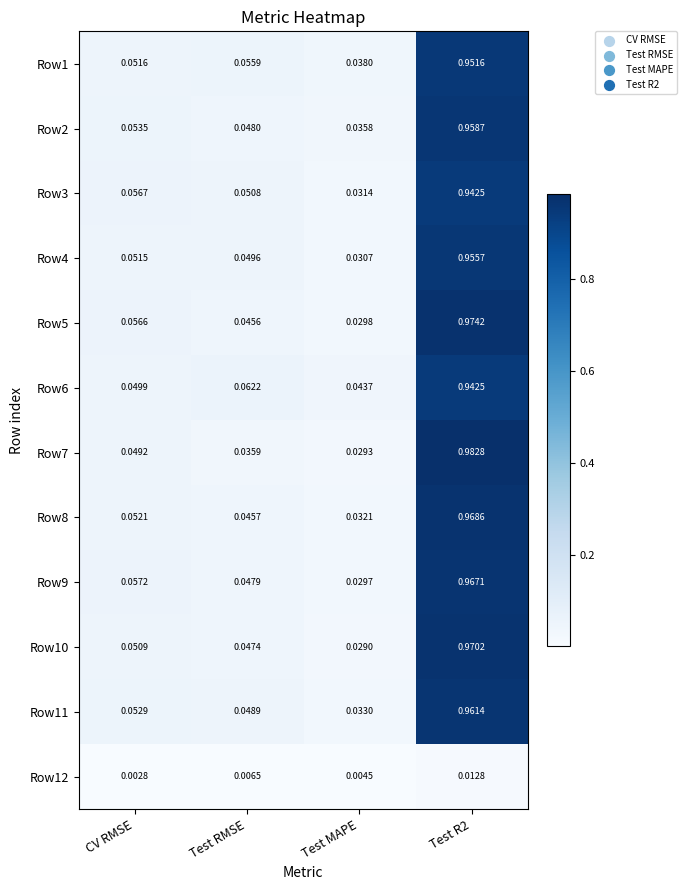

At which category does the chart reach its minimum across all series?

CV RMSE